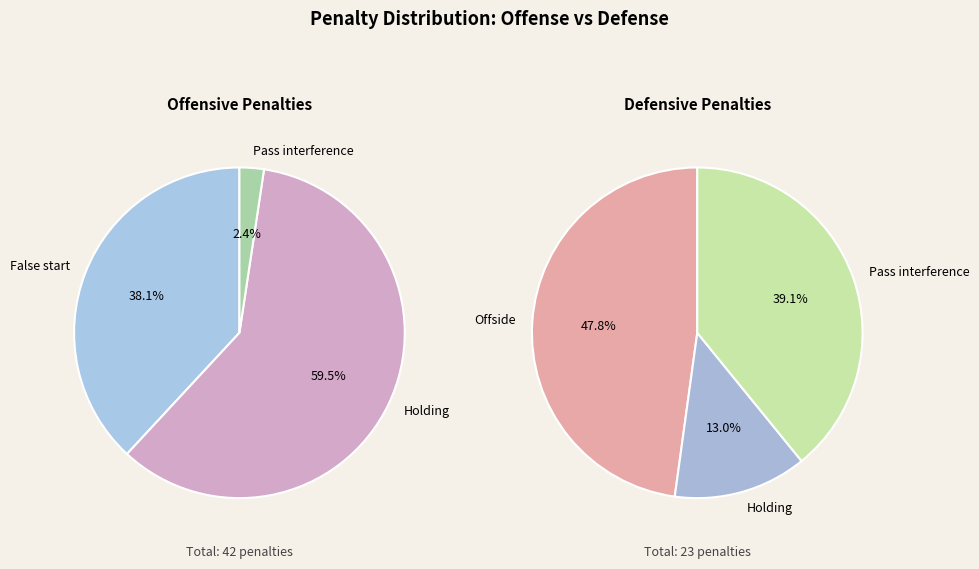

Combined, what portion of the pie is Holding and Intentional grounding?

59.5%